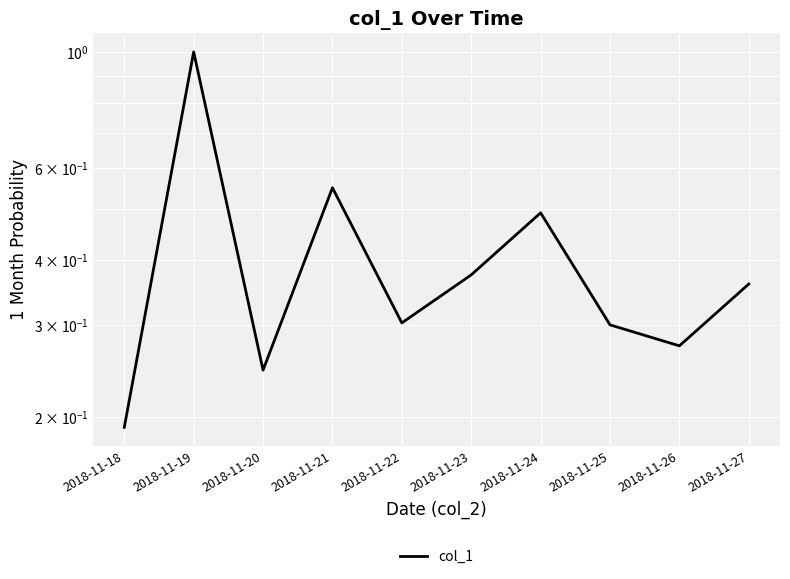

Rank the categories by value from highest to lowest.

2018-11-19, 2018-11-21, 2018-11-24, 2018-11-23, 2018-11-27, 2018-11-22, 2018-11-25, 2018-11-26, 2018-11-20, 2018-11-18